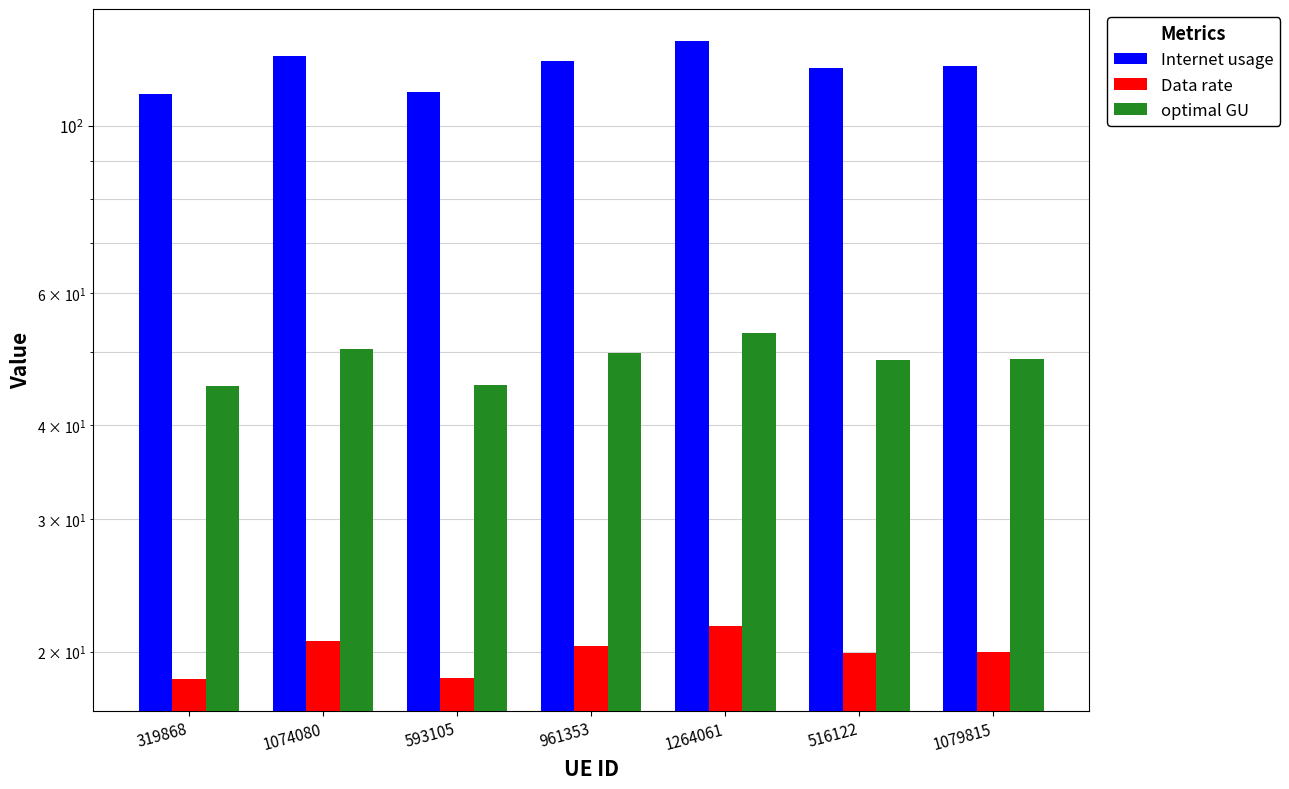

Reading right to left, extract all data points from this chart.

Internet usage: 120.0	119.6	129.8	122.2	110.9	123.9	110.4
Data rate: 20.0	19.9	21.6	20.4	18.5	20.6	18.4
optimal GU: 49.0	48.8	53.0	49.9	45.3	50.6	45.1